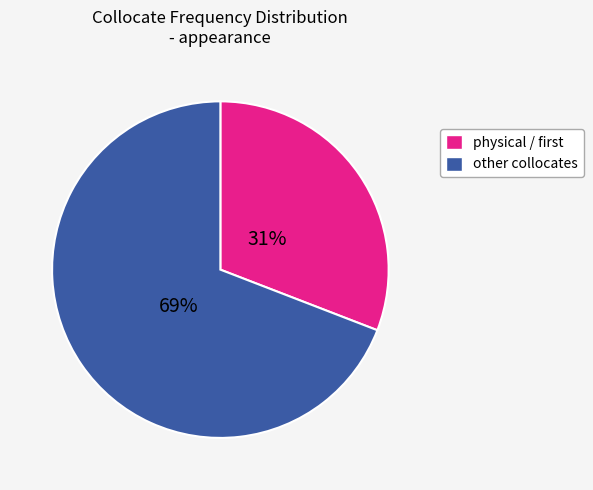

Is there a majority slice in this chart?

Yes